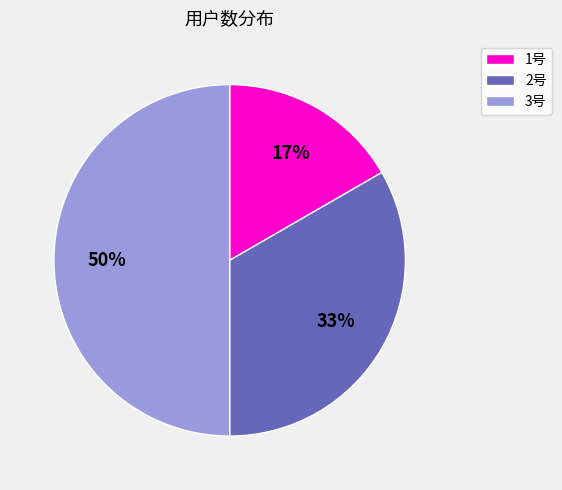

Count the number of slices in the pie.

3